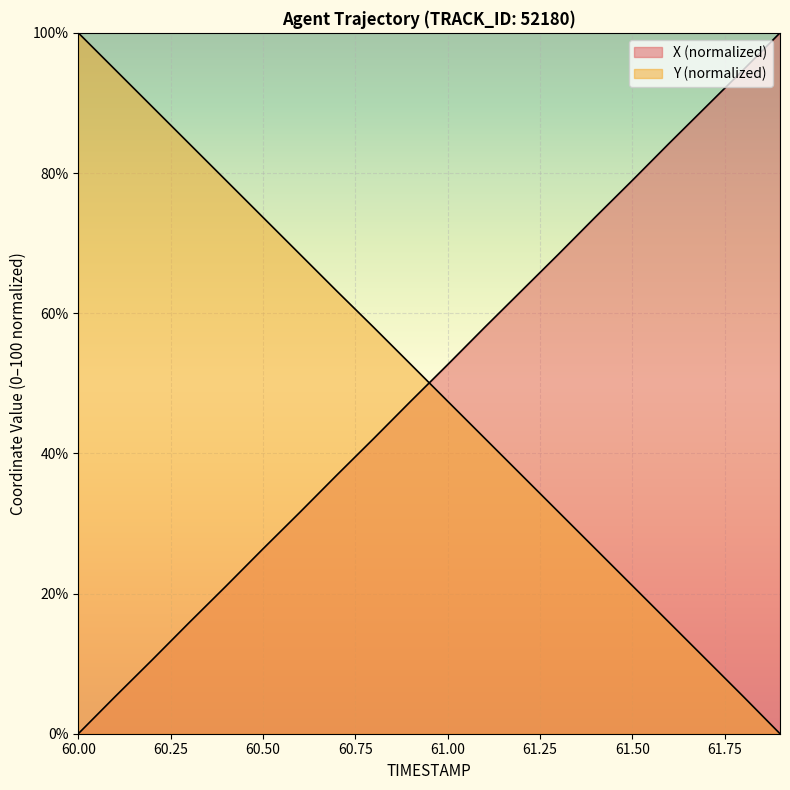

How many values in the Y series exceed 52?

10